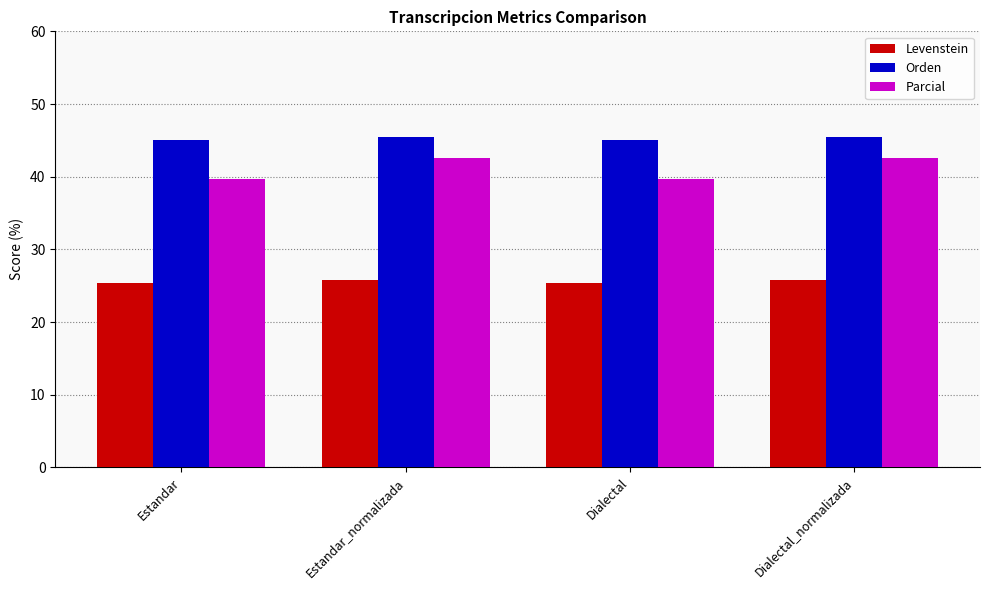

List the series in order of their peak value, highest first.

Orden, Parcial, Levenstein